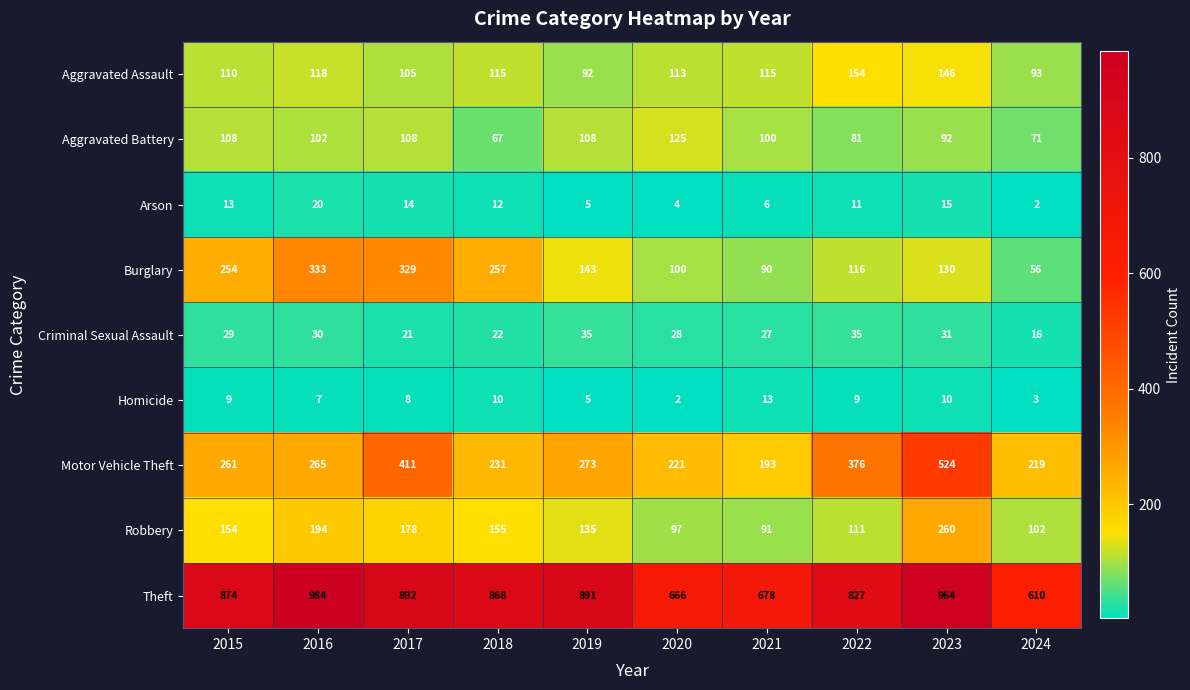

What is the sum of all Burglary values?

1808